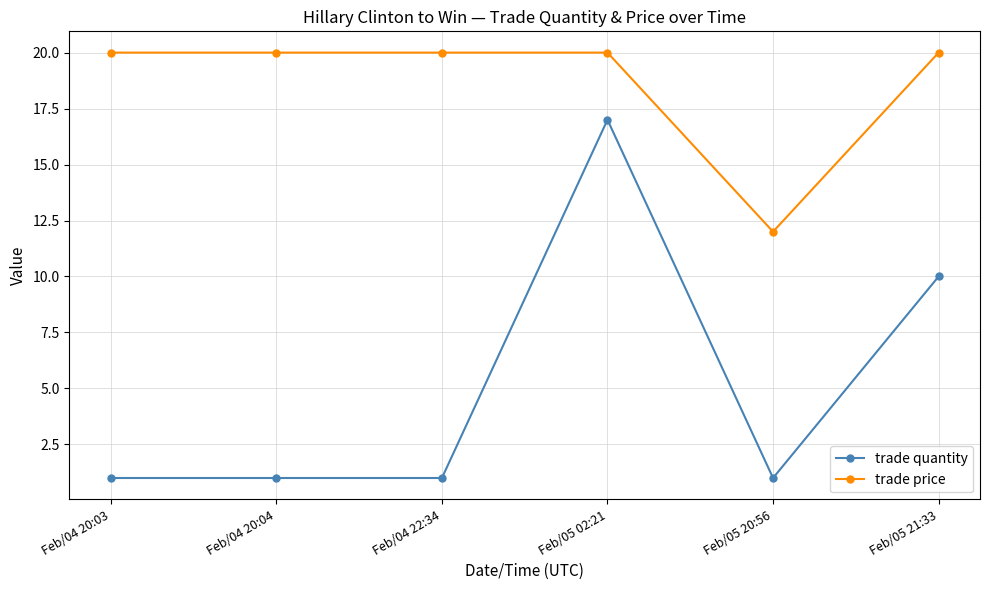

Reading right to left, extract all data points from this chart.

trade quantity: 10	1	17	1	1	1
trade price: 20	12	20	20	20	20